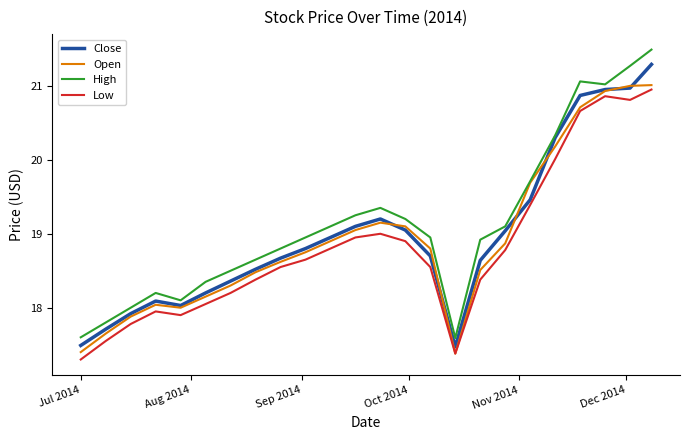

True or false: High and Low intersect in this chart.

False